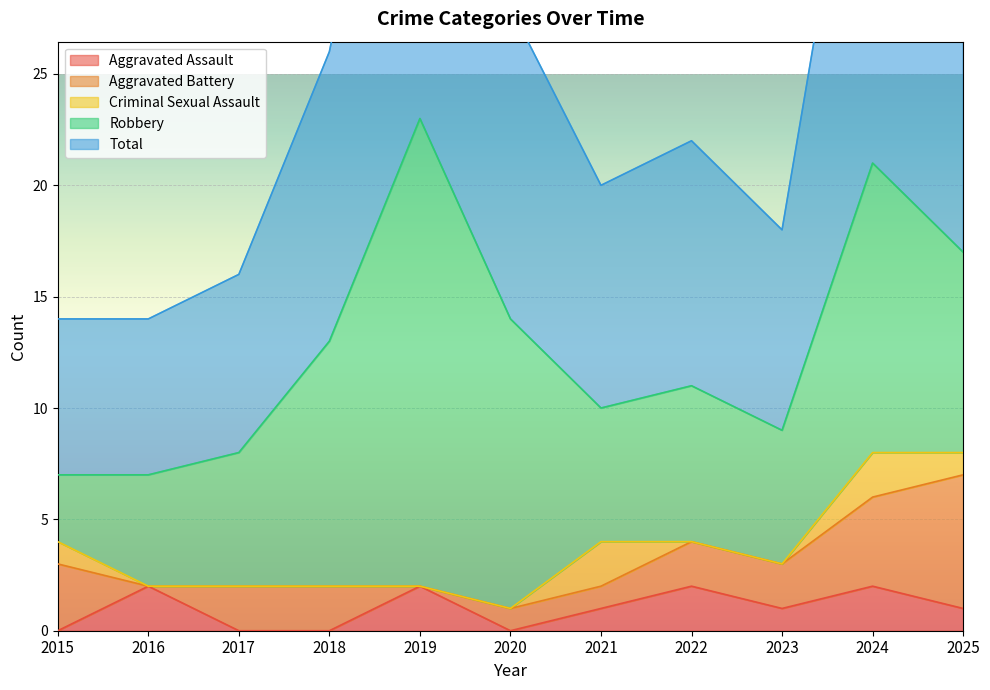

Rank the series at 2021 from lowest to highest value.

Aggravated Assault, Aggravated Battery, Criminal Sexual Assault, Robbery, Total